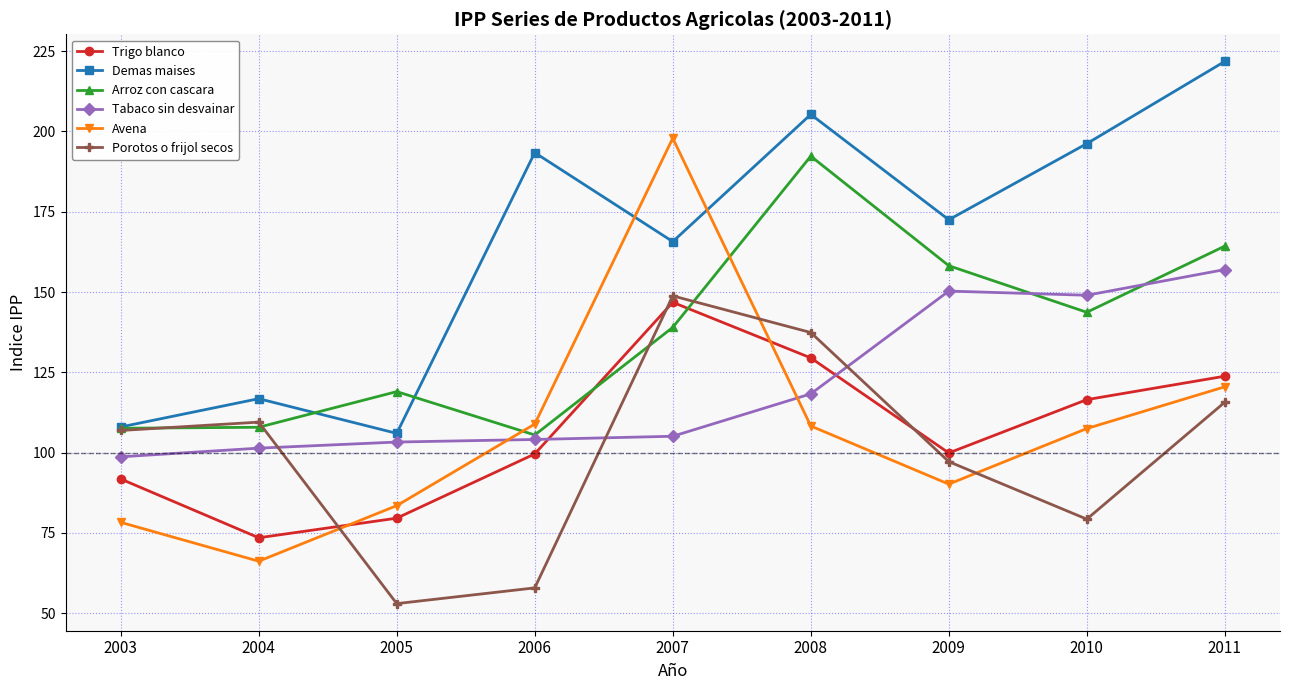

Which series has the largest total across all categories?

Demas maises